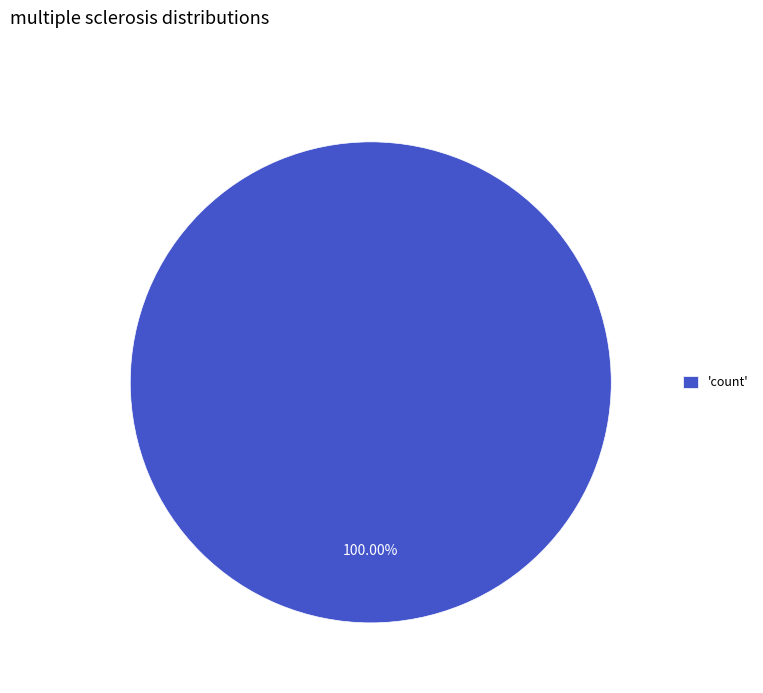

Does 'count' account for over 50% of the chart?

Yes